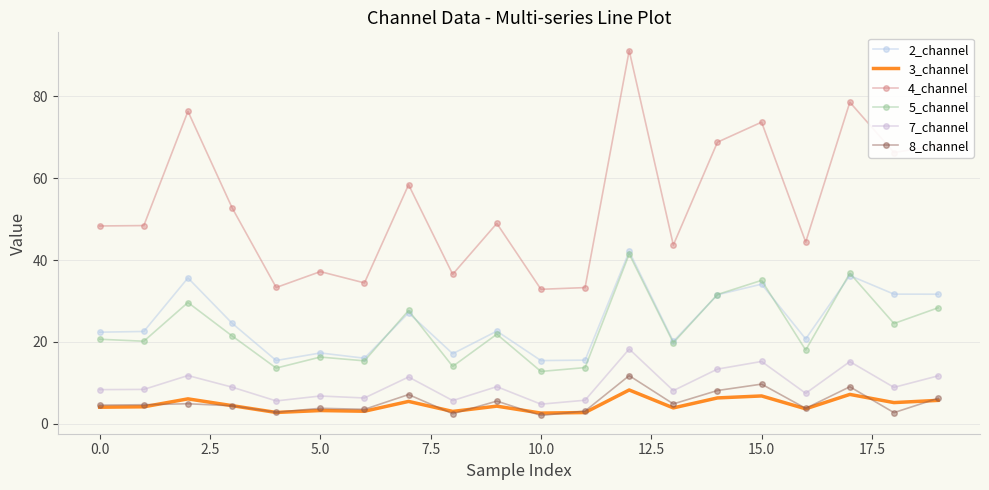

What is the label of the 17th point from the left?

16